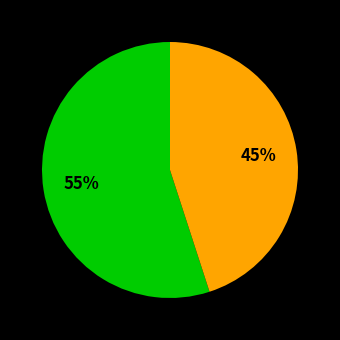

To the nearest percent, what is the average slice percentage?

50%